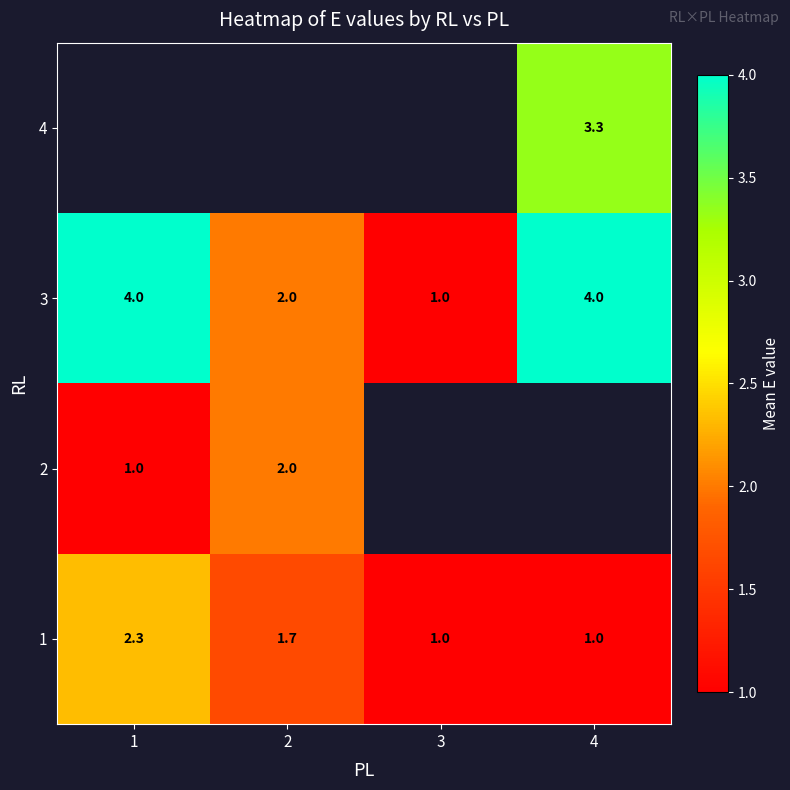

Where is 3 nearest to the value 2?

2